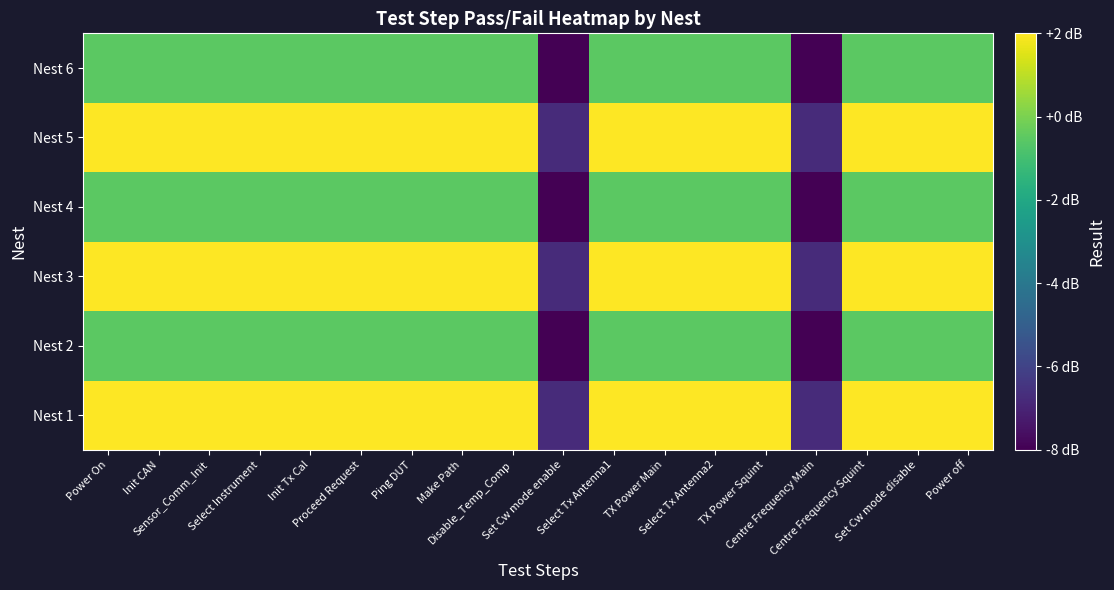

What is the difference between the highest and lowest values at Select Tx Antenna2?

2.5